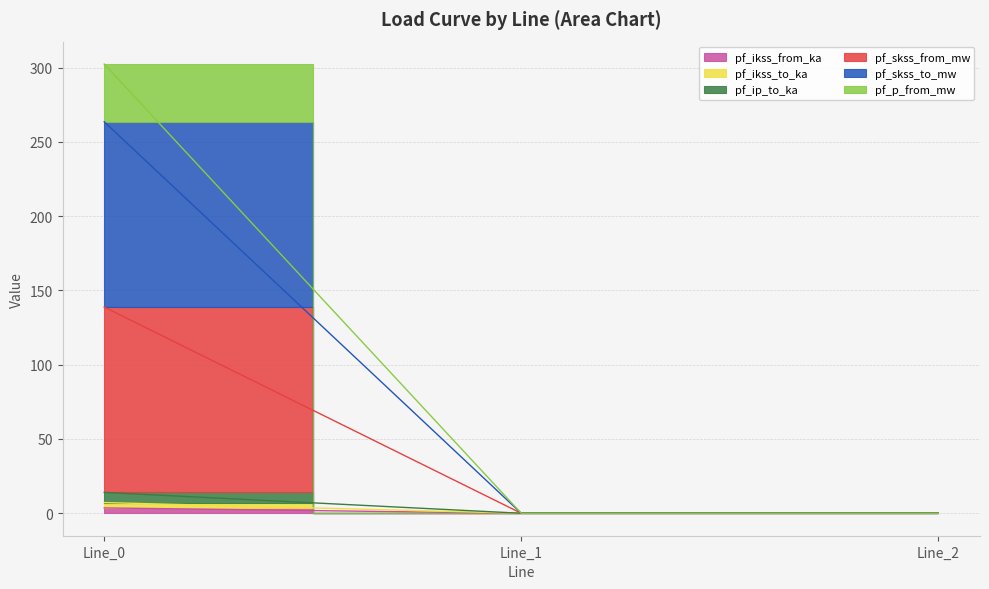

The value of pf_p_from_mw at Line_0 is 302.4. True or false?

True